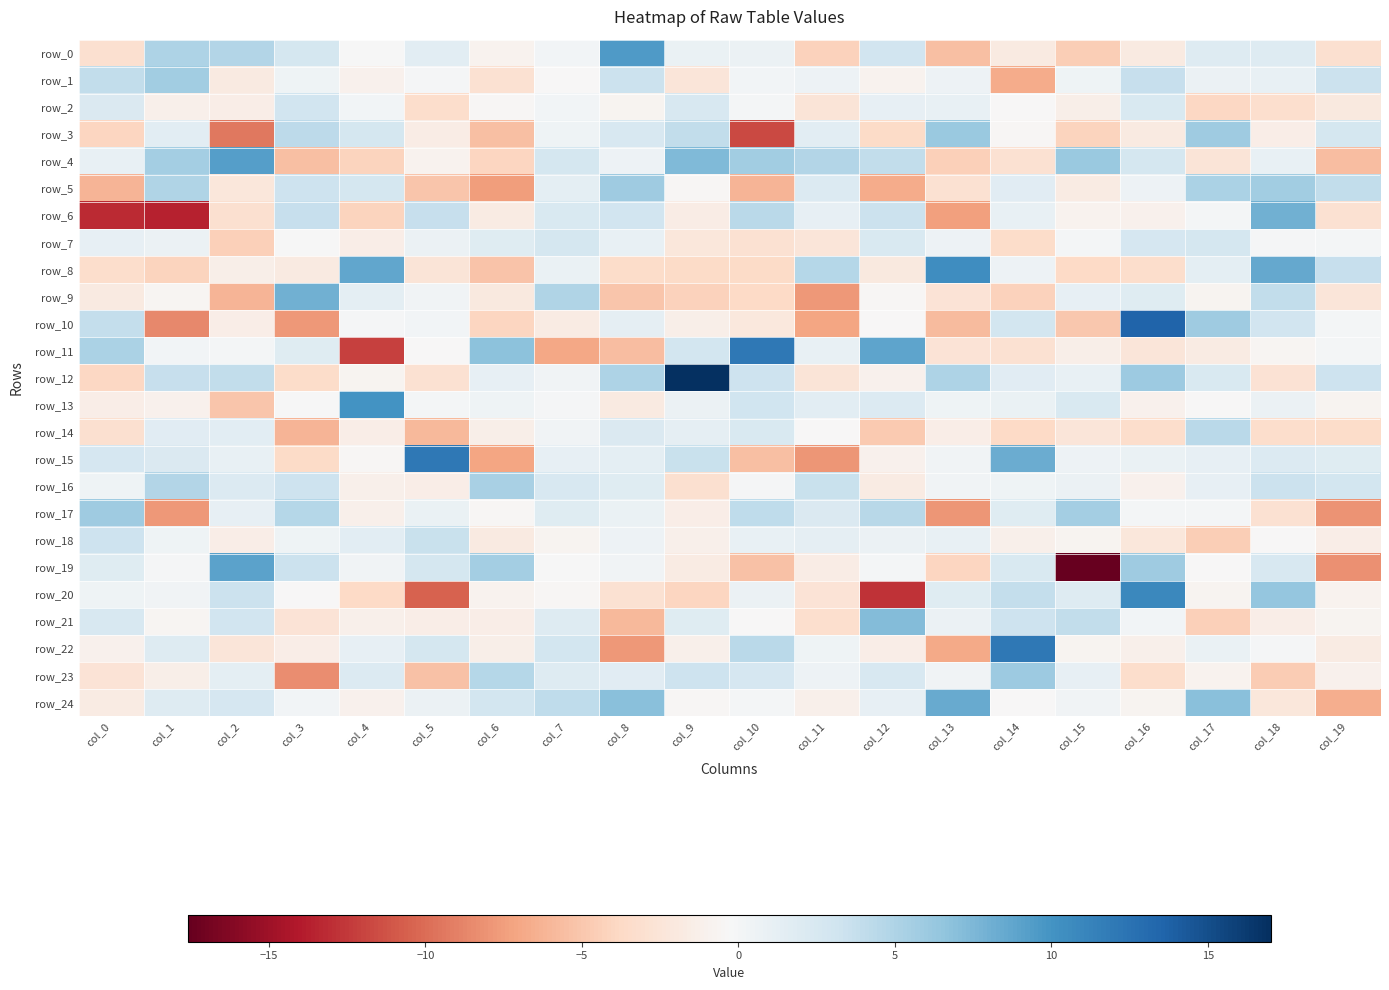

How many distinct data groups are displayed?

25